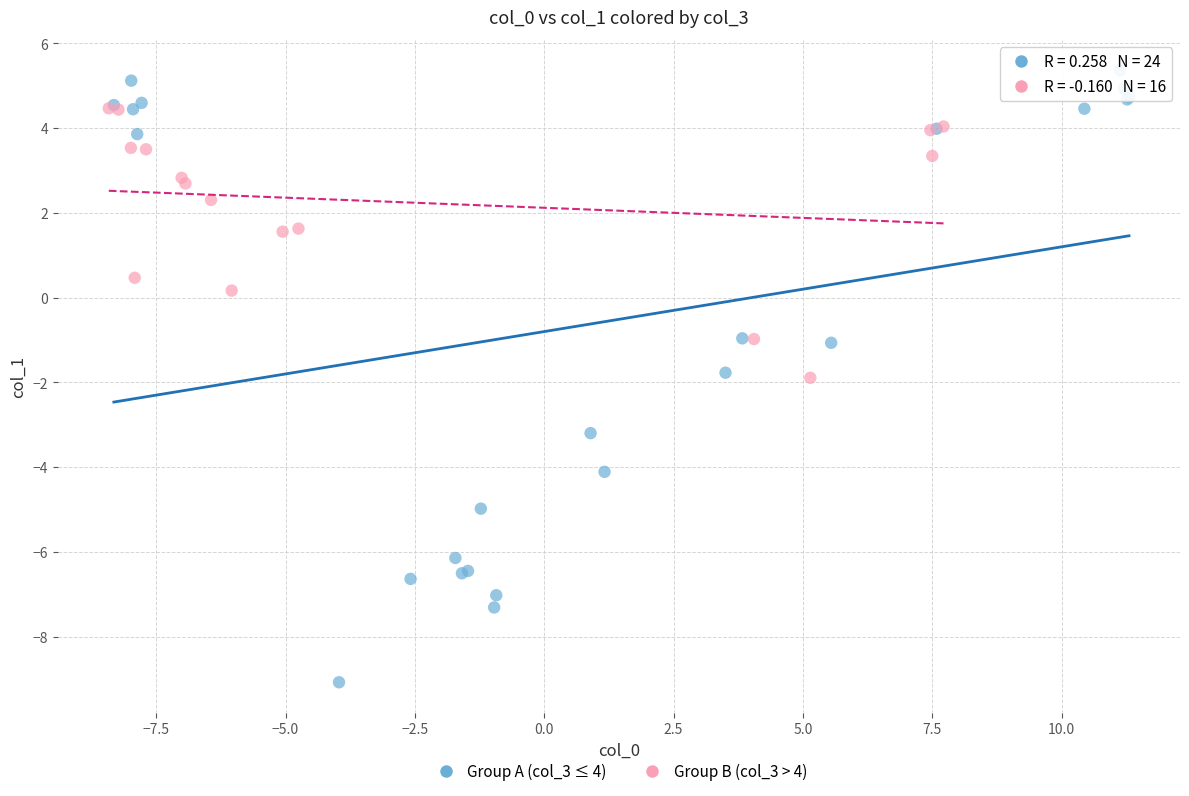

Which series reaches the maximum Y coordinate?

Group A (col_3 ≤ 4)